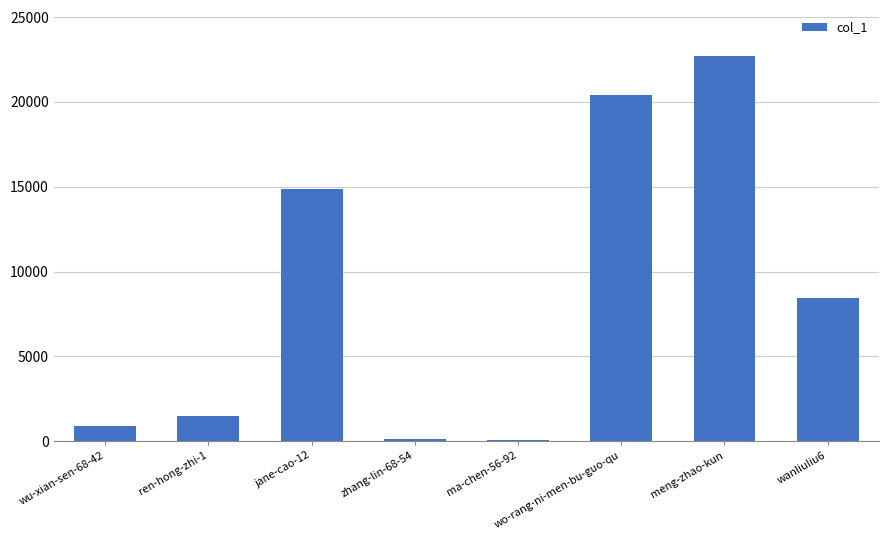

The chart shows a value of 2307 at wanliuliu6. True or false?

False